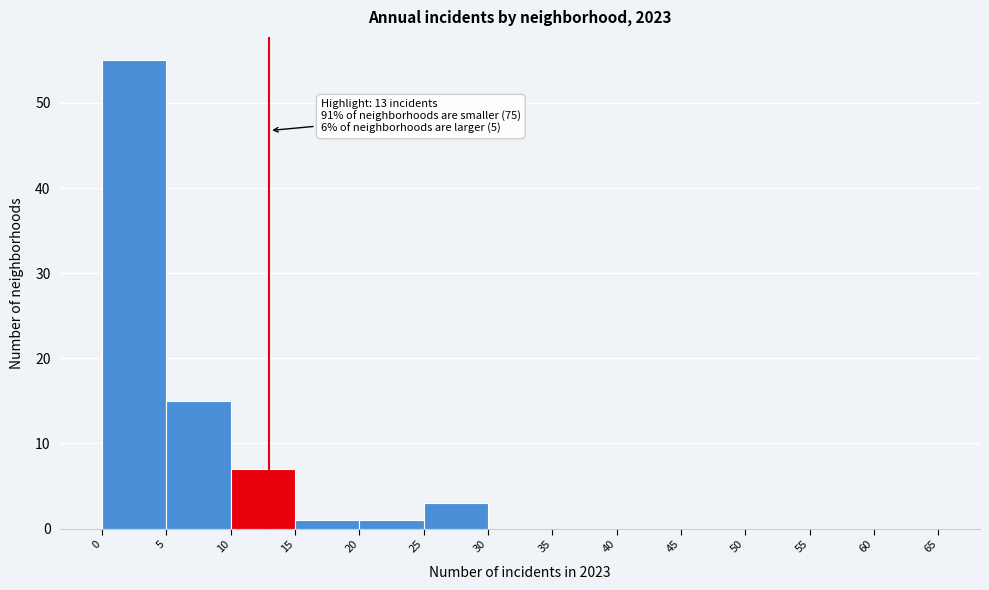

Over which range of the x-axis is the bar tallest?

0 to 5